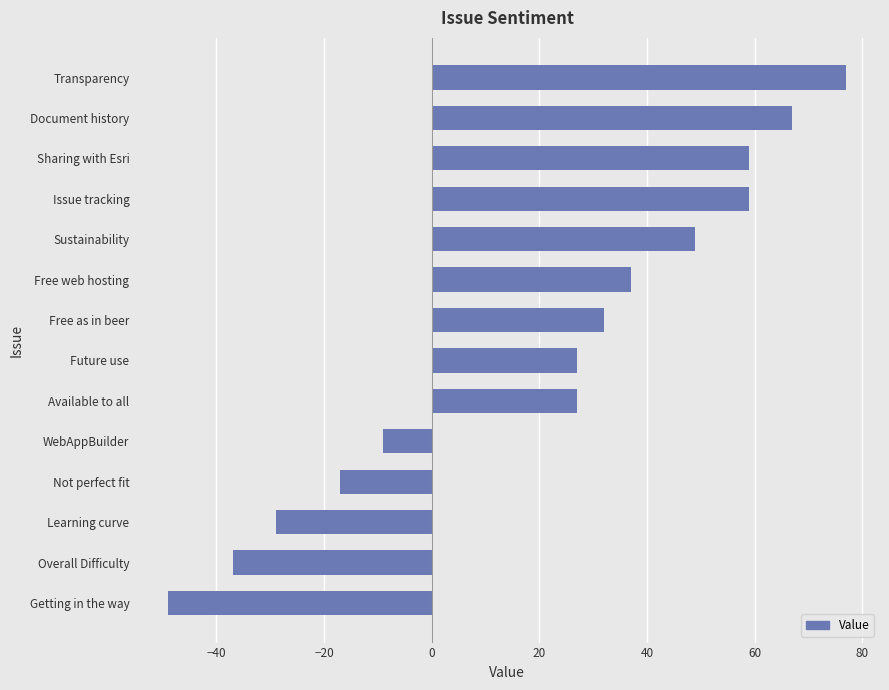

What is the change in value from Learning curve to Sustainability?

+78